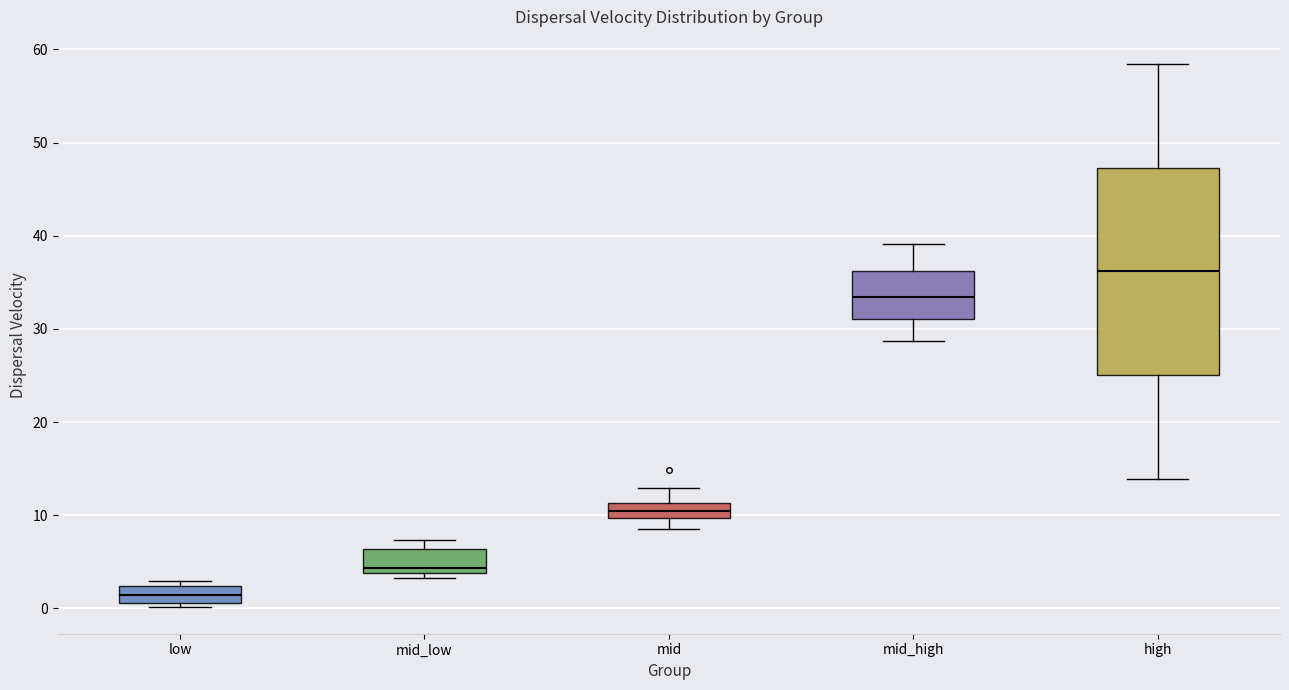

Which box is the tallest, from its lower edge to its upper edge?

high